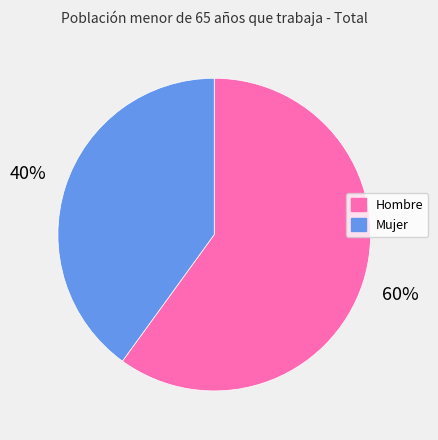

What percentage is the Mujer slice, to the nearest percent?

40%